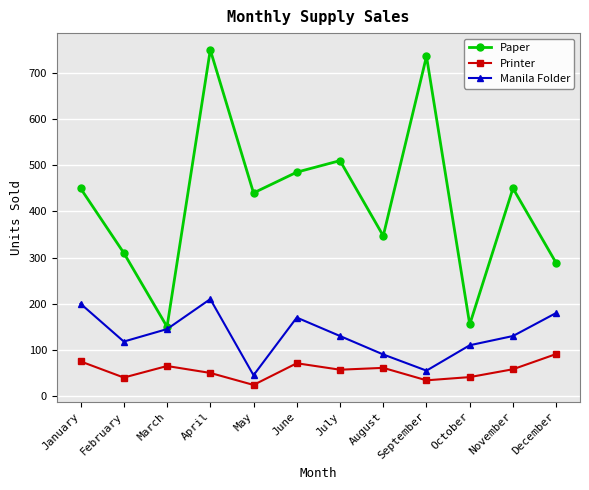

At which category does Printer reach its first local peak?

March